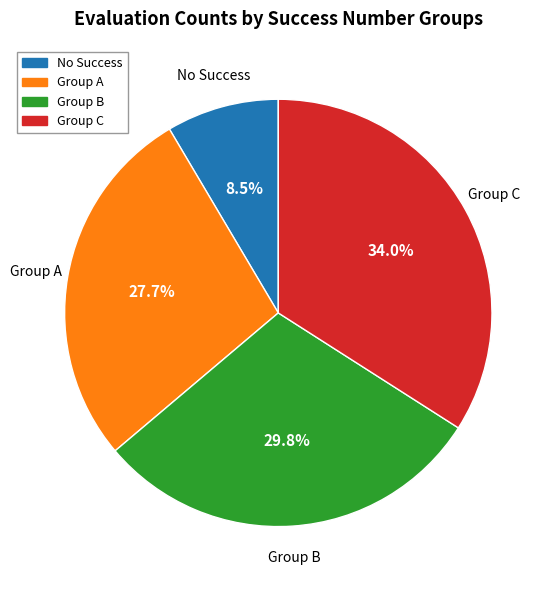

Which has a higher value, Group C or Group A?

Group C